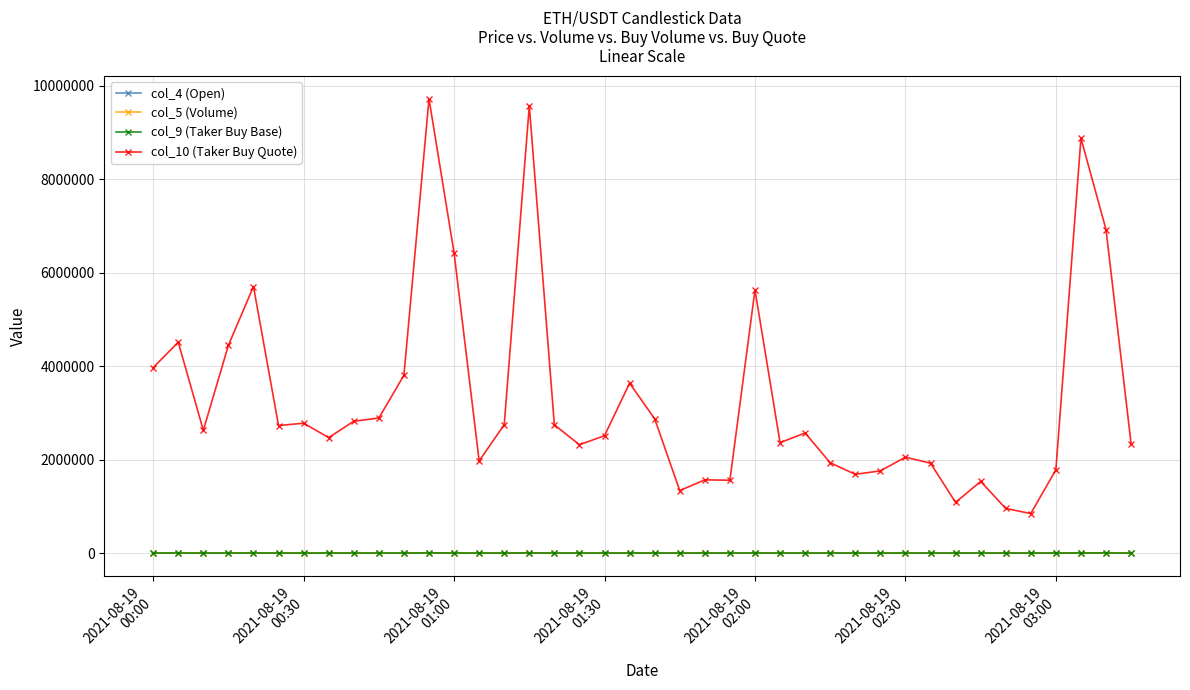

True or false: col_10 (Taker Buy Quote) and col_5 (Volume) cross at least once.

False